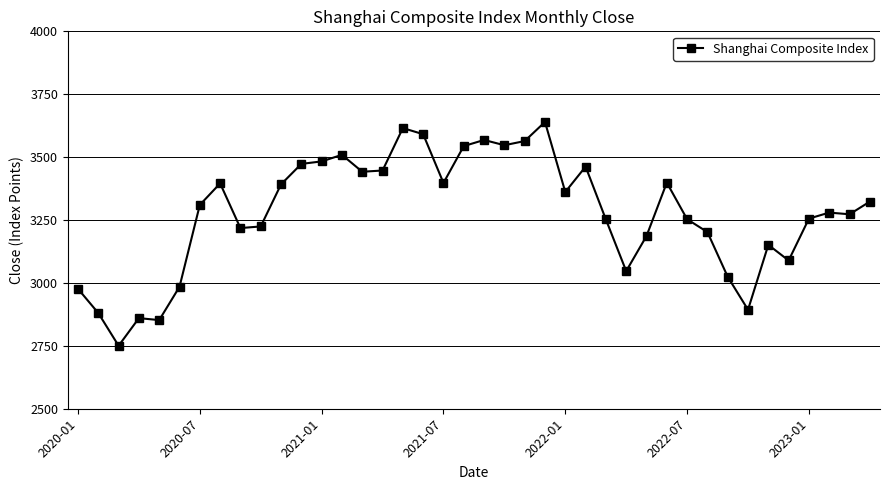

What is the maximum value shown in the chart?

3639.8